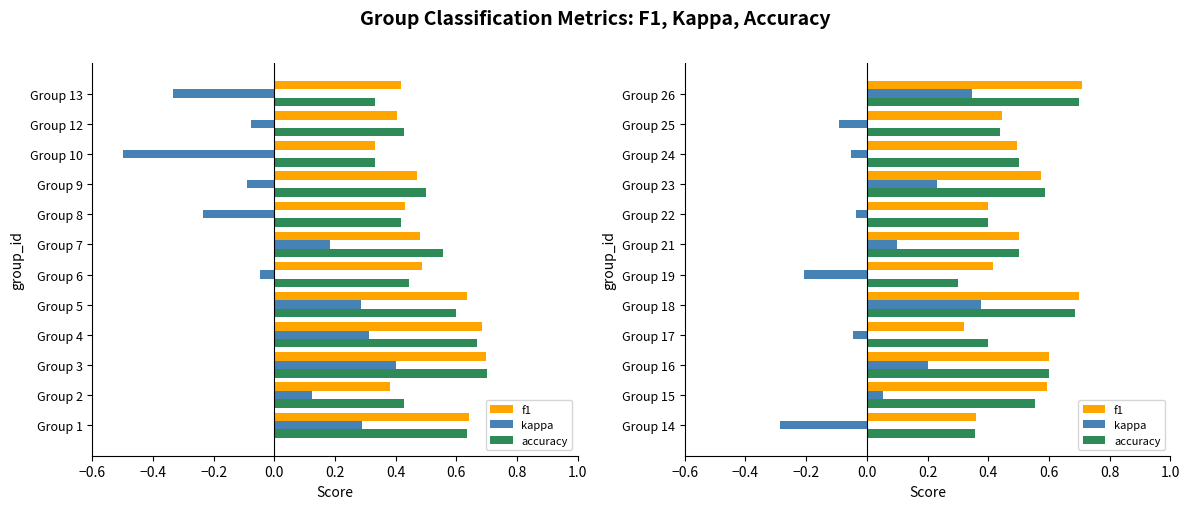

Count the number of data series in this chart.

3